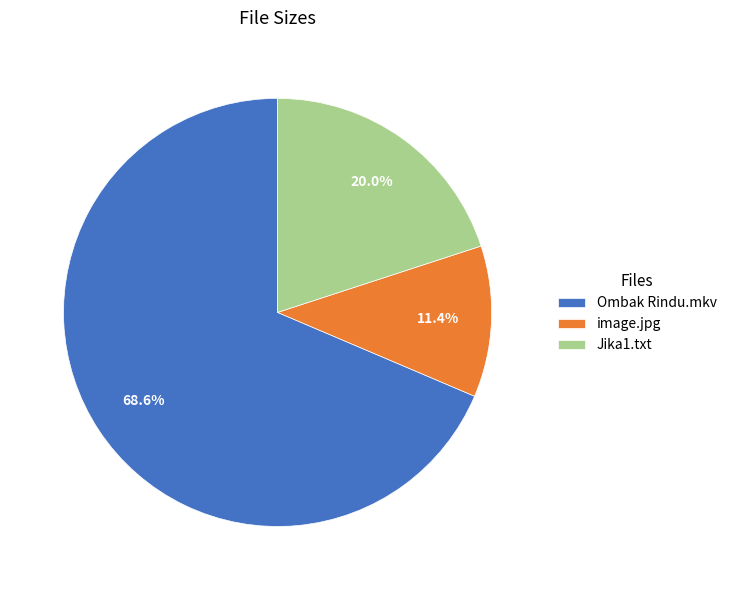

True or false: Ombak Rindu.mkv accounts for 83% of the total.

False